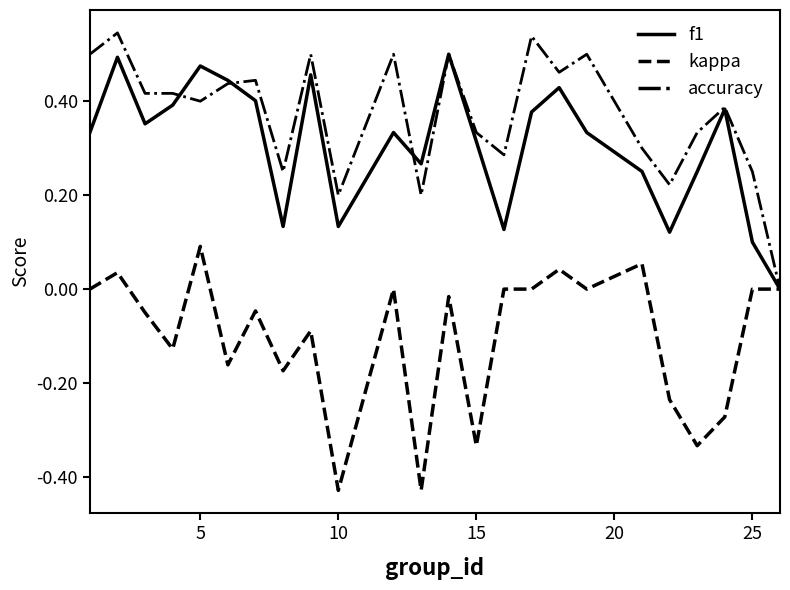

Which series has the largest total across all categories?

accuracy